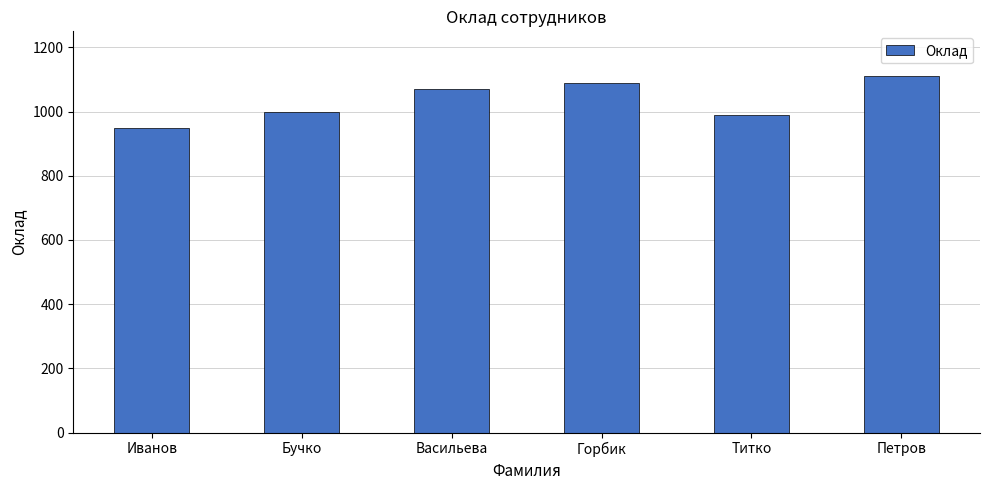

Rank the categories by value from highest to lowest.

Петров, Горбик, Васильева, Бучко, Титко, Иванов